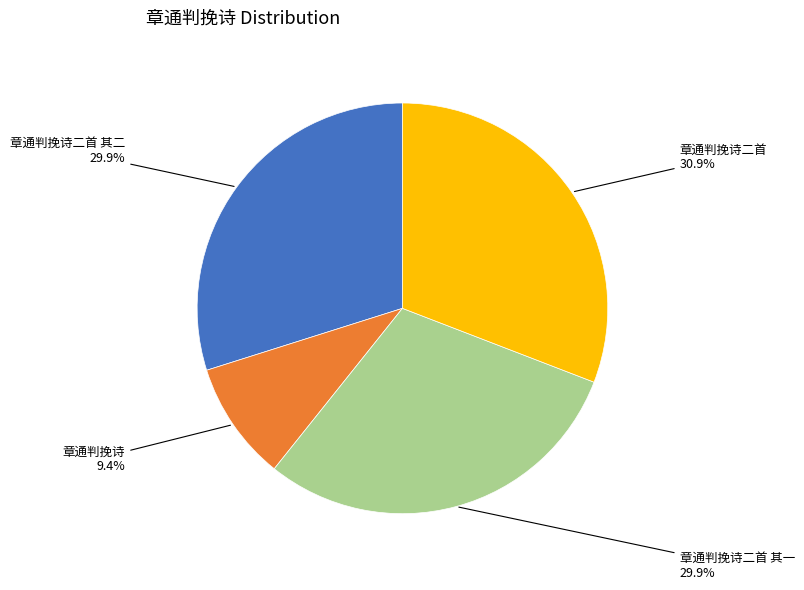

To the nearest percent, what percentage of the pie is 章通判挽诗二首?

31%